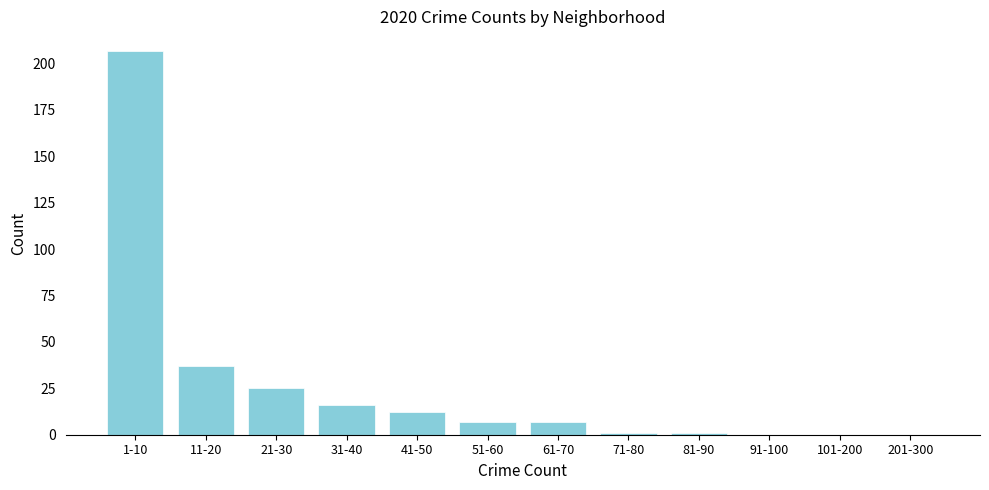

Reading left to right, list all the values displayed in this chart.

1-10=207	11-20=37	21-30=25	31-40=16	41-50=12	51-60=7	61-70=7	71-80=1	81-90=1	91-100=0	101-200=0	201-300=0